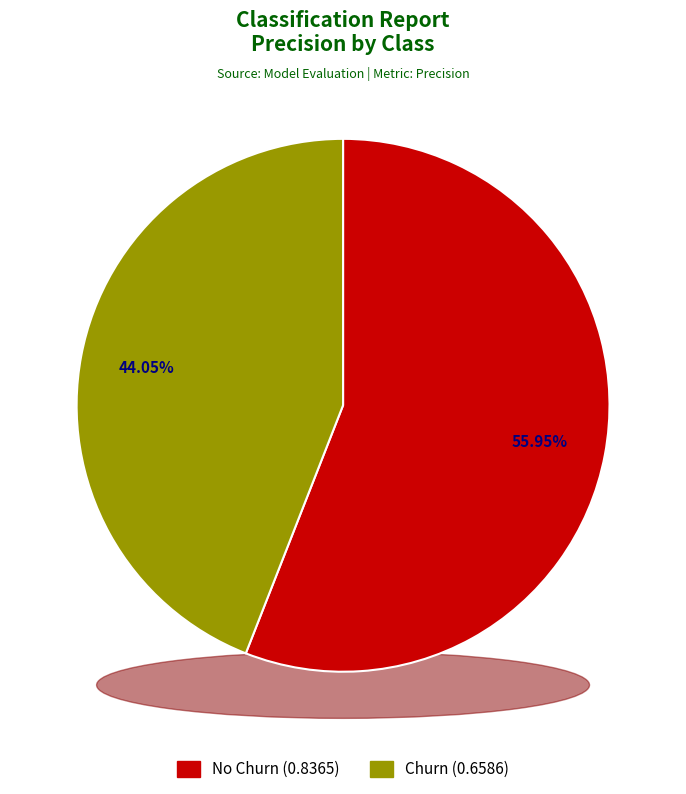

Is Churn the majority of the pie?

No